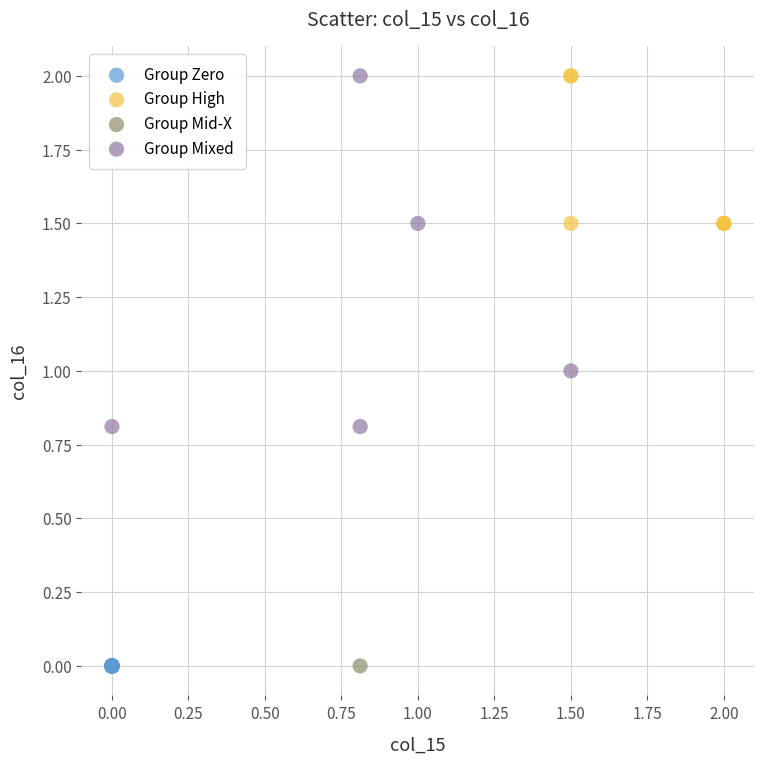

What are all the series names shown in the legend?

Group Zero, Group High, Group Mid-X, Group Mixed